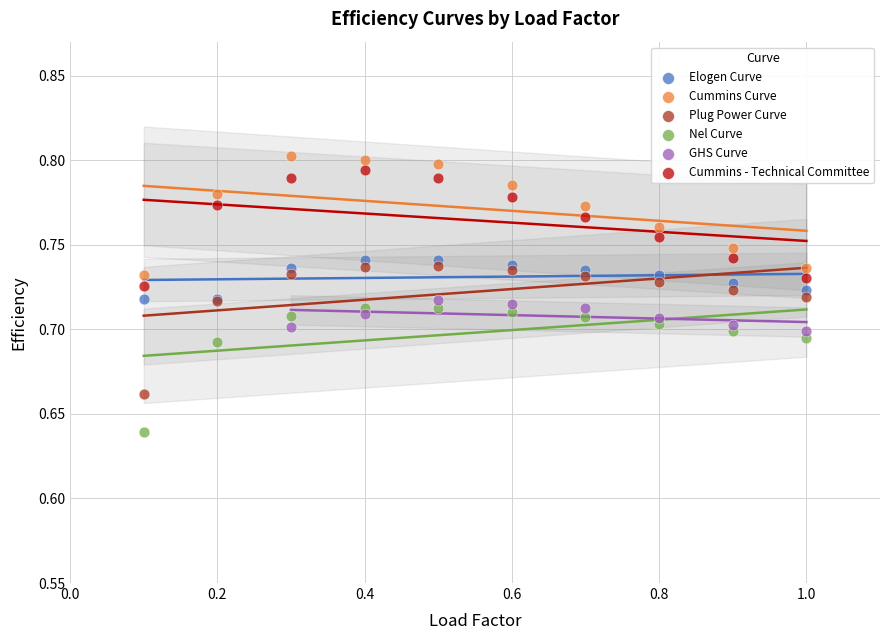

Which series contains the lowest Y value?

Nel Curve